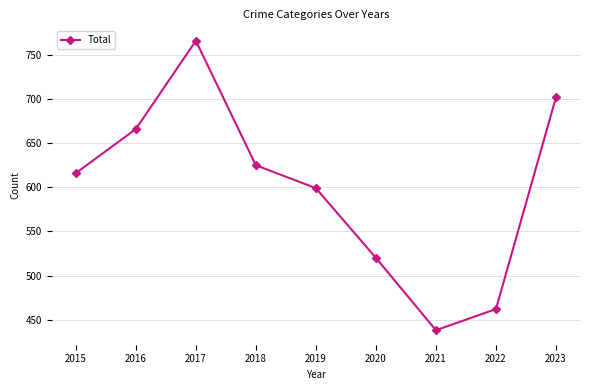

Where is the data nearest to the value 602?

2019